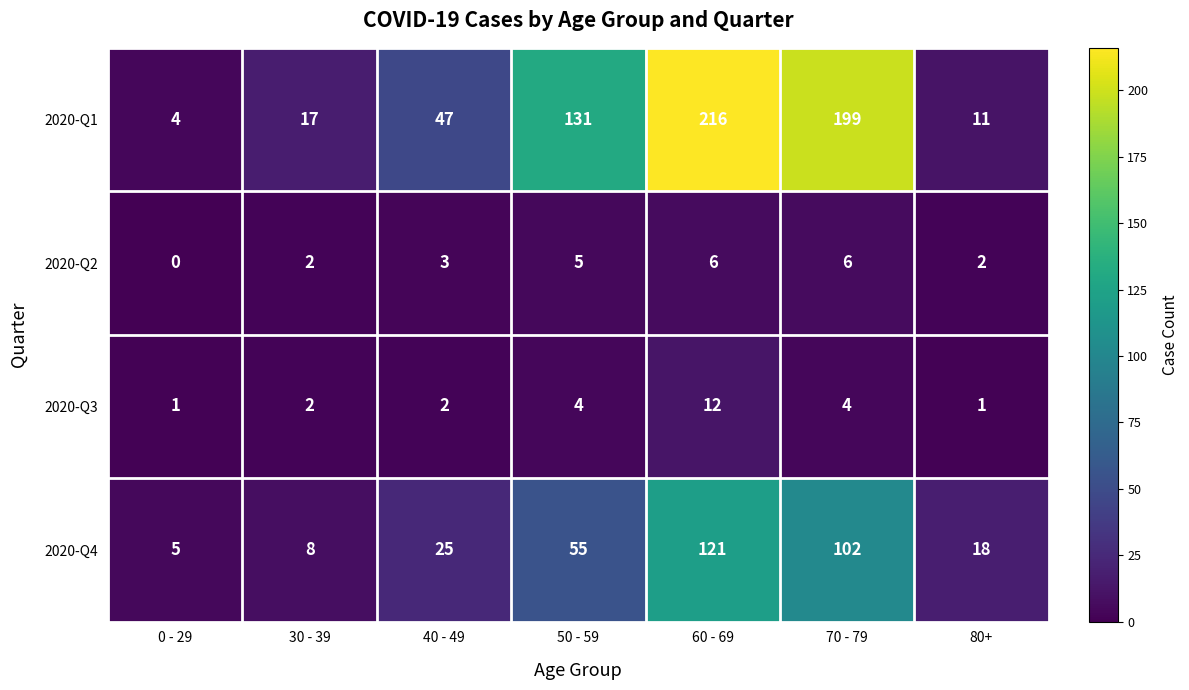

Which series has the widest spread of values?

2020-Q1